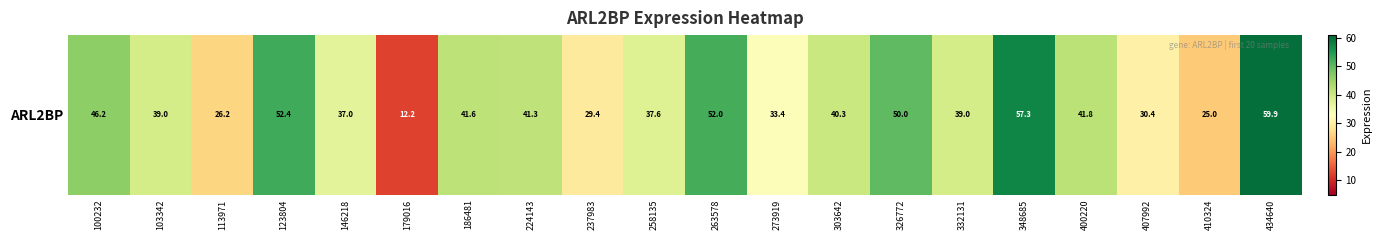

List the labels in order of value, smallest first.

179016, 410324, 113971, 237983, 407992, 273919, 146218, 258135, 103342, 332131, 303642, 224143, 186481, 400220, 100232, 326772, 263578, 123804, 348685, 434640